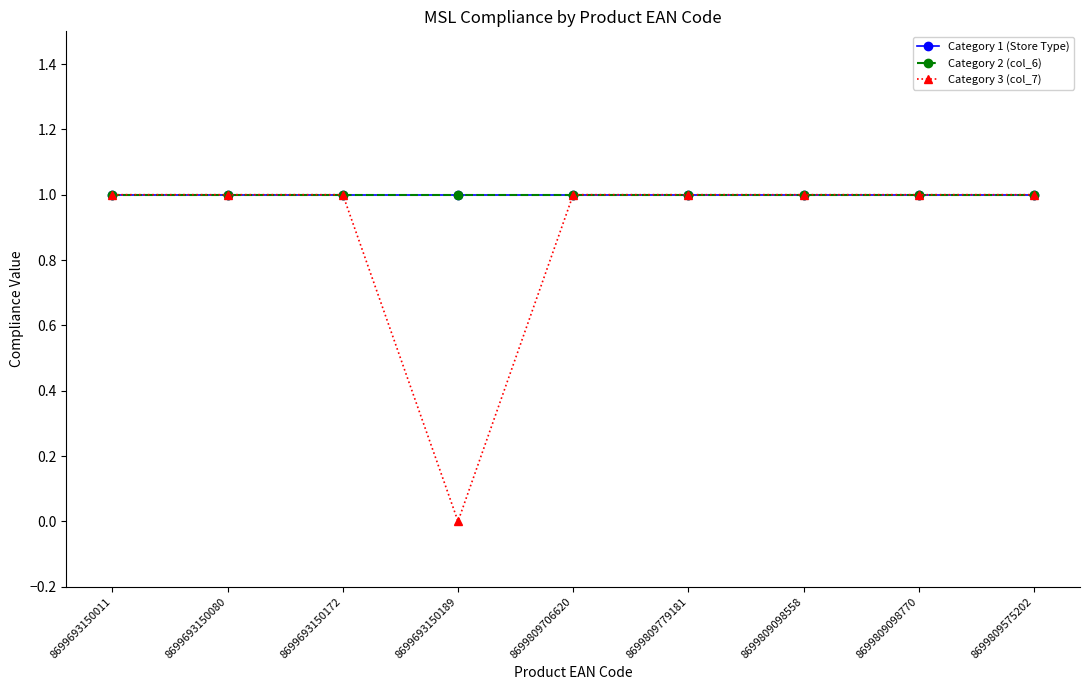

True or false: Category 2 (col_6) and Category 1 (Store Type) intersect in this chart.

False